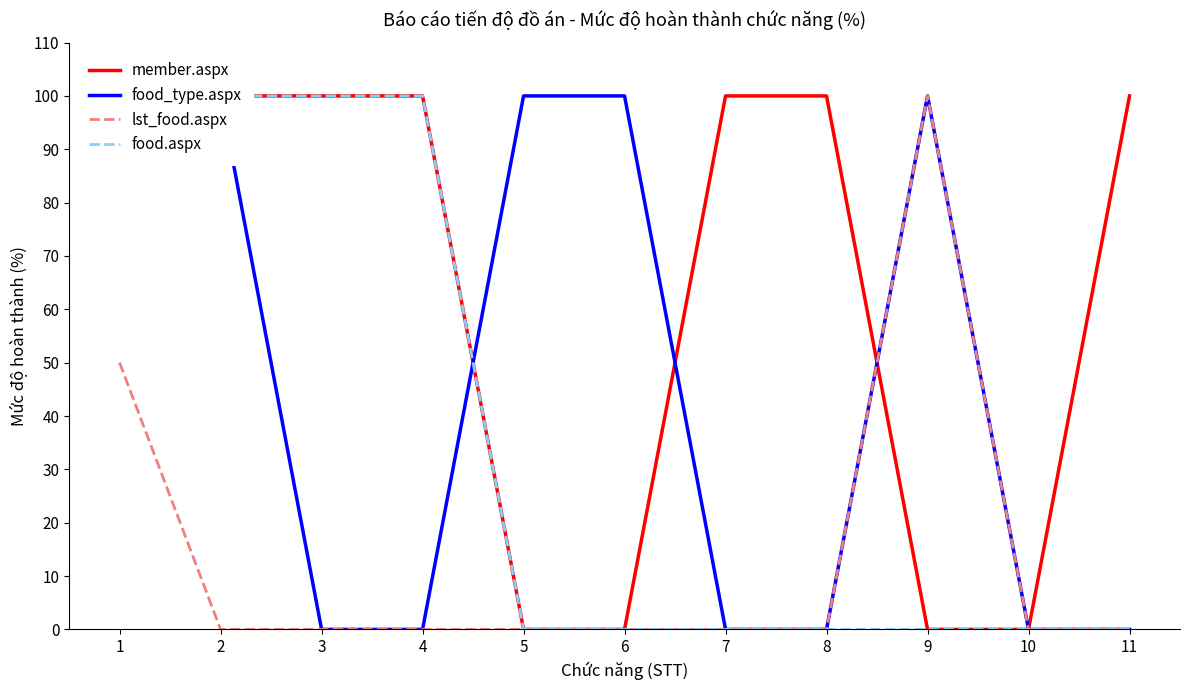

In food_type.aspx, how many points are higher than both neighbors (excluding endpoints)?

1